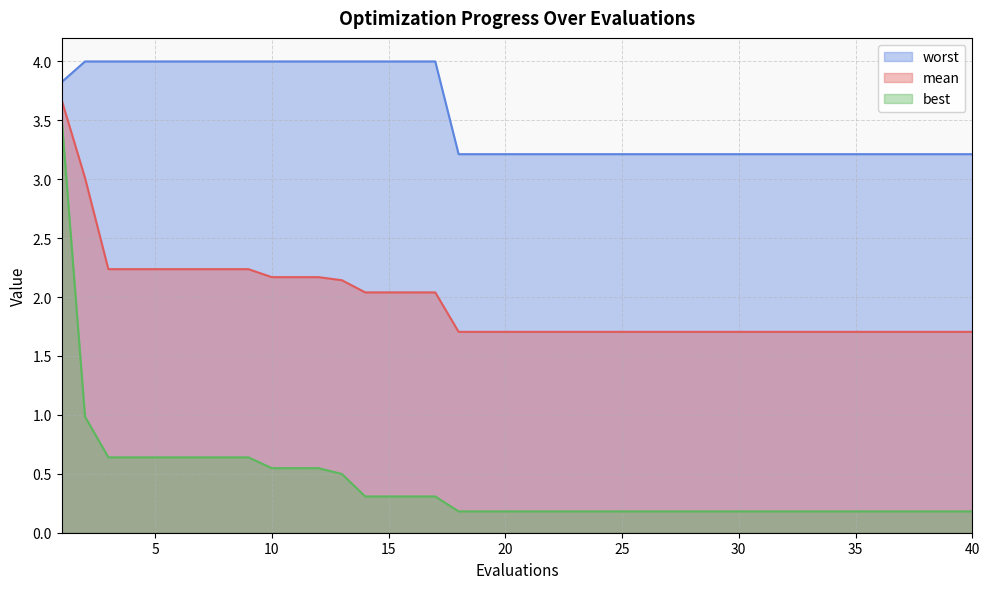

How many categories are shown in the chart?

40